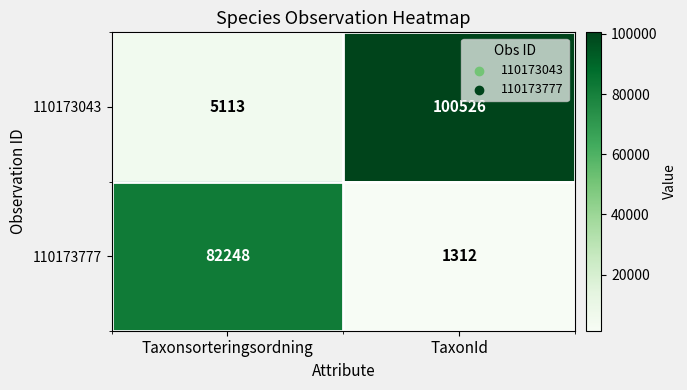

True or false: 110173043 has a value of 149148 at TaxonId.

False